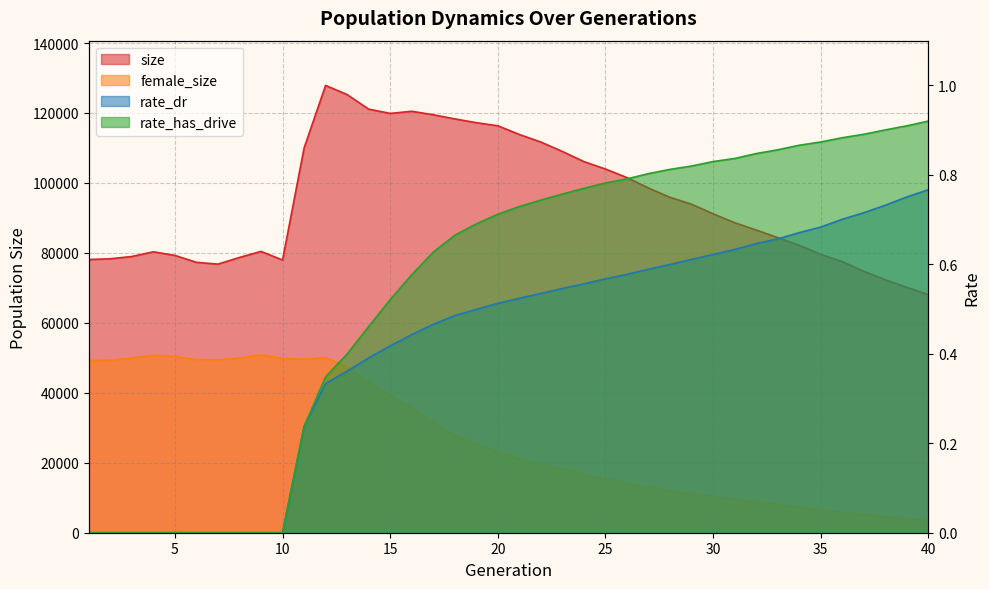

At which category does the chart reach its minimum across all series?

1